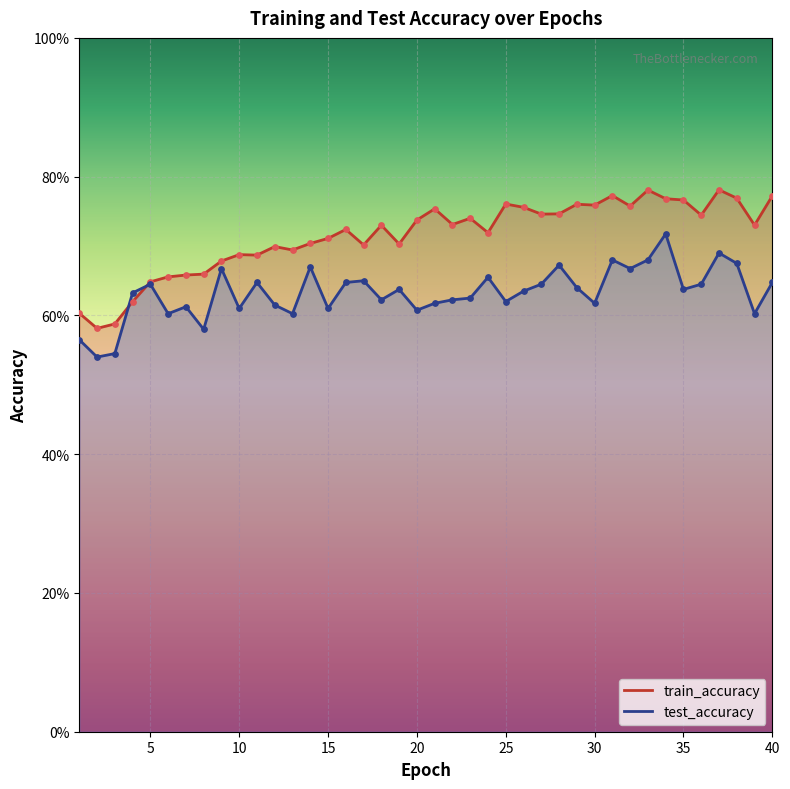

At which category is the sum across all series the highest?

34